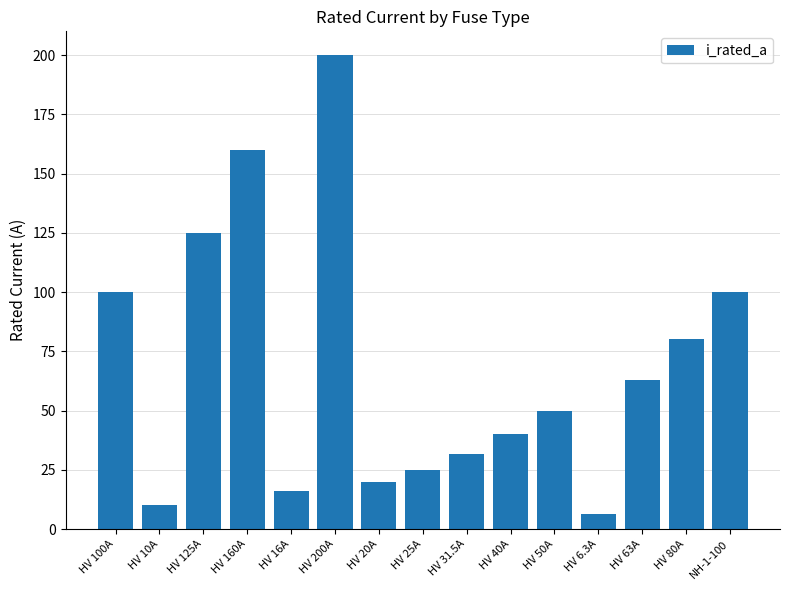

What is the greatest value displayed?

200.0